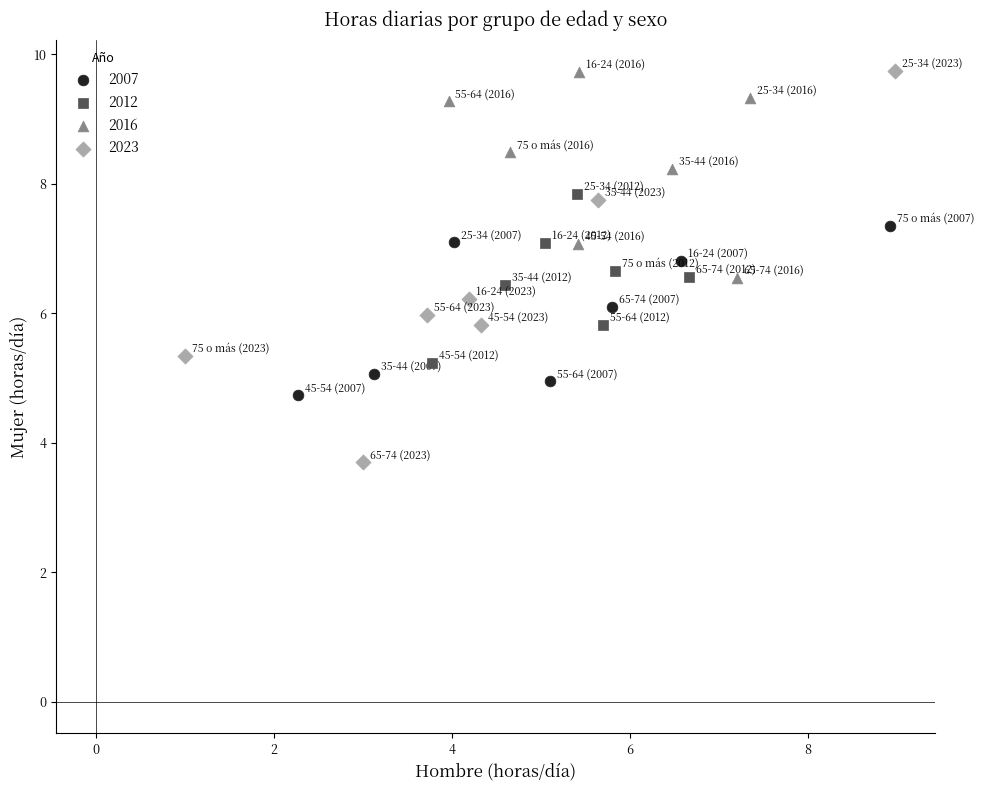

Which series reaches the minimum Y coordinate?

2023